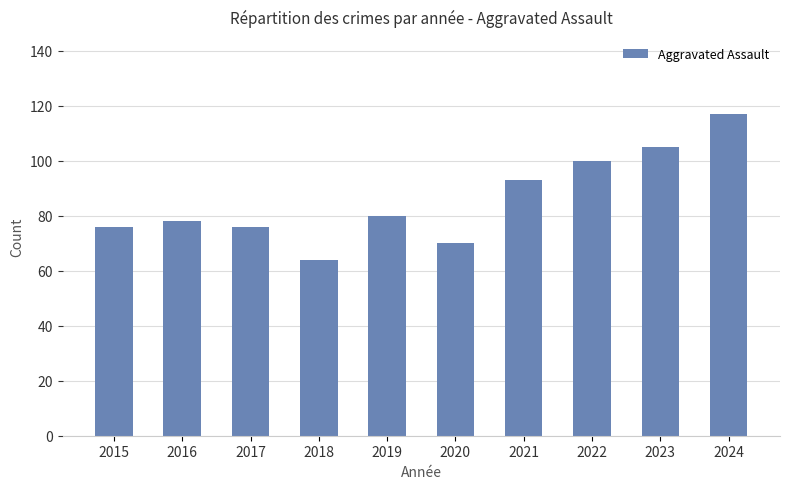

Does the chart contain any negative values?

No